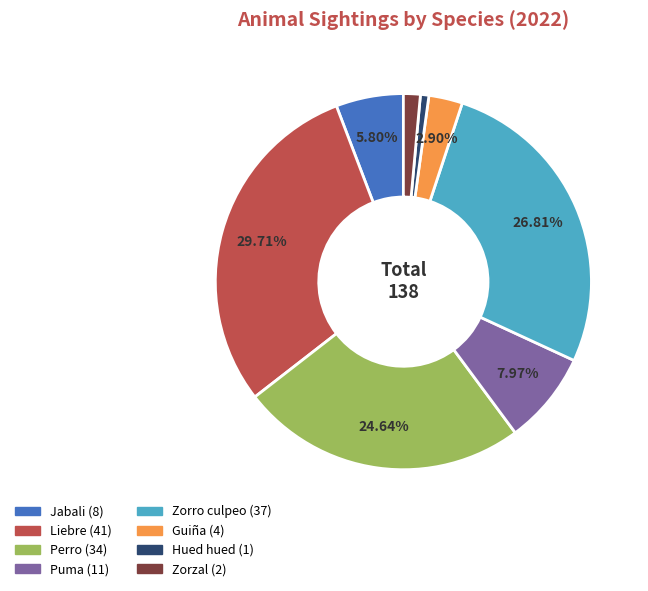

Which category has the biggest portion of the pie?

Liebre